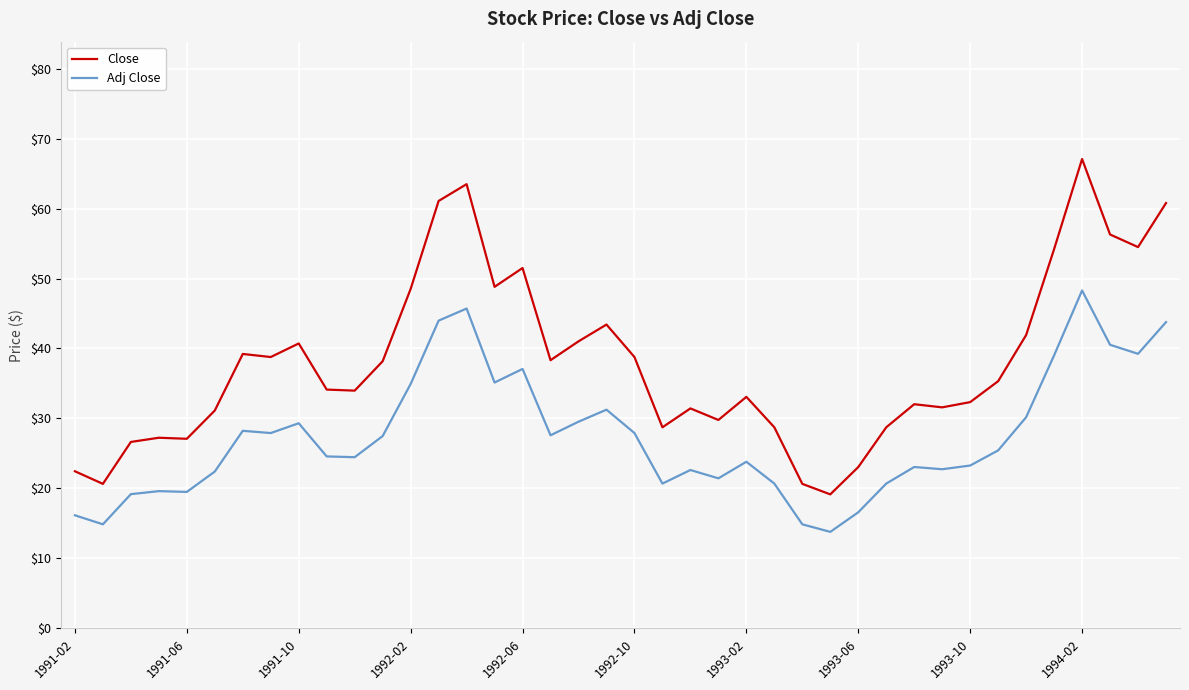

Does the chart display data point markers on the line(s)?

No